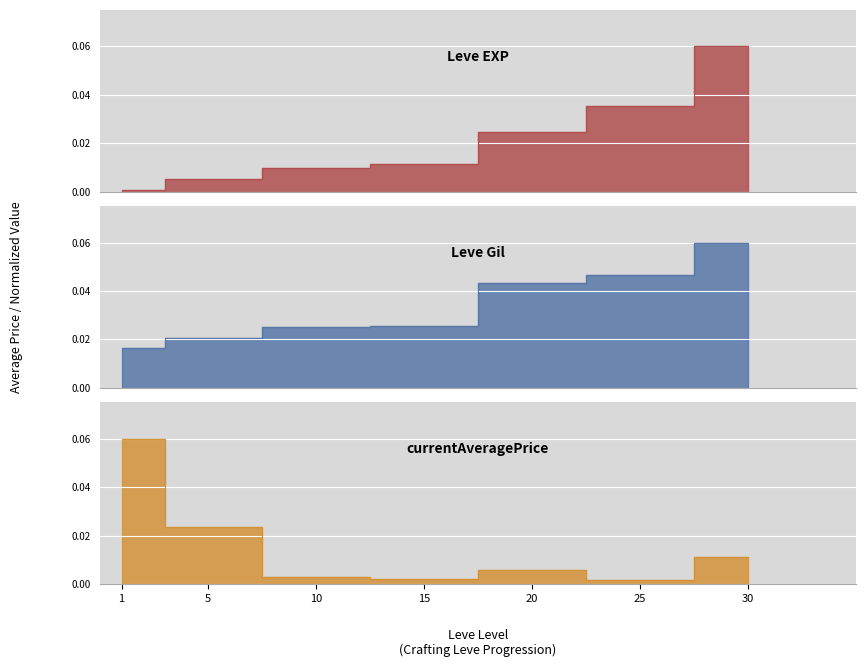

True or false: currentAveragePrice and Leve EXP intersect in this chart.

True